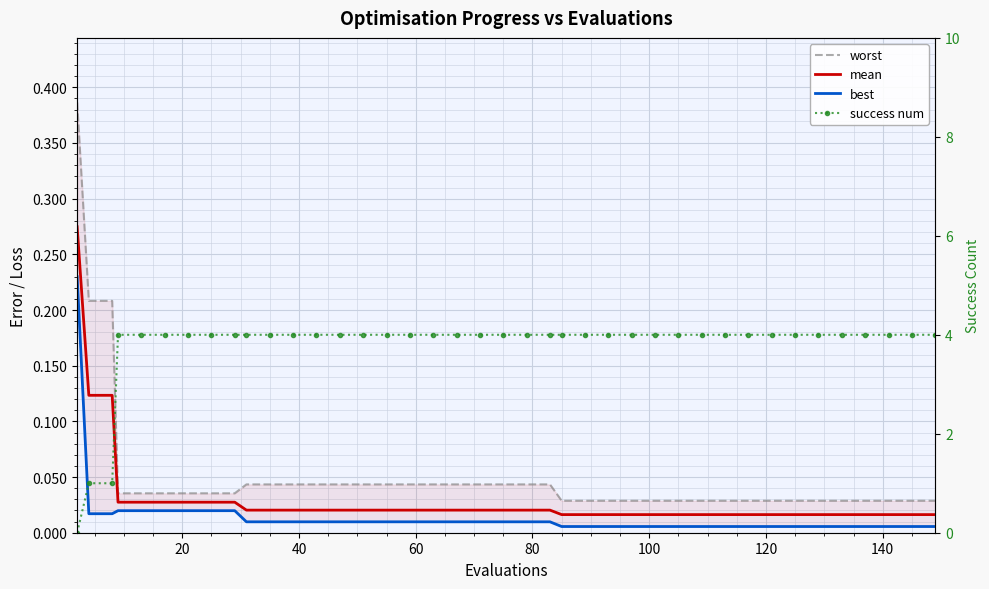

Is this an area chart (filled region under the line)?

No